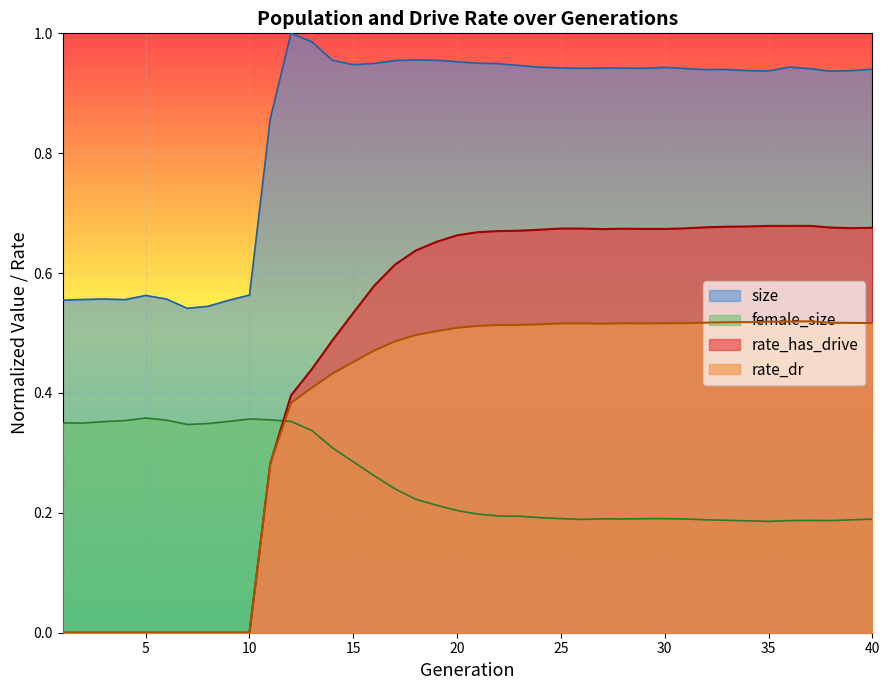

Which series has the largest total across all categories?

size